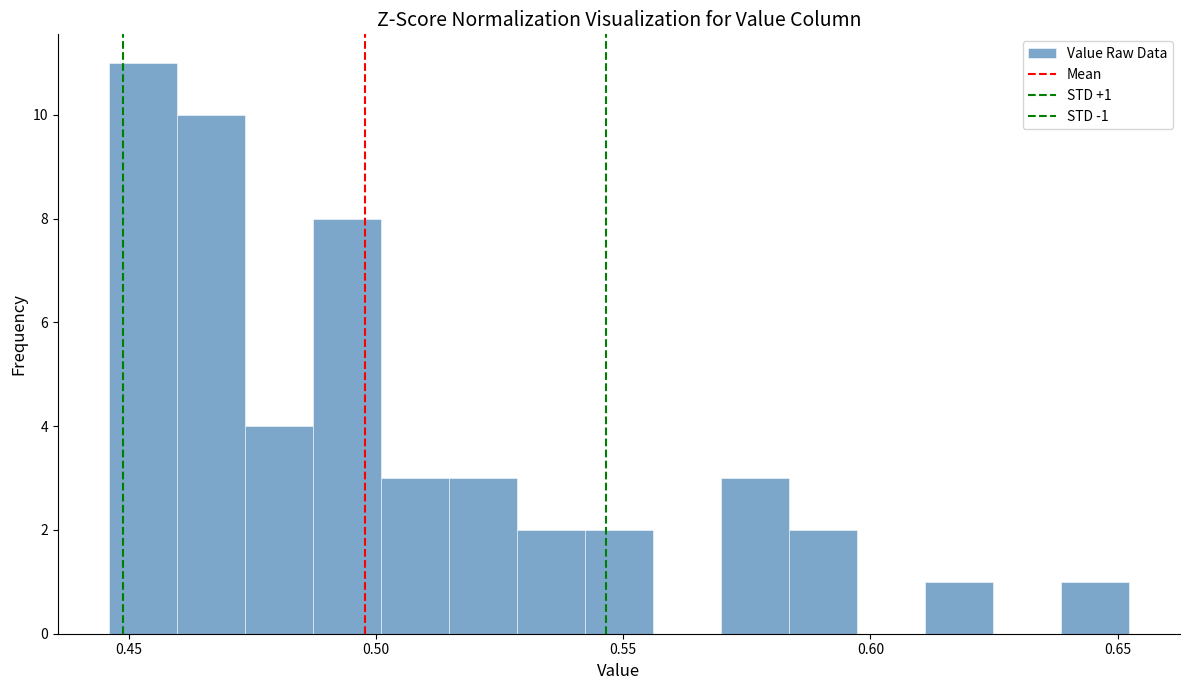

Read against the x-axis, roughly where is the centre of the tallest bar?

0.455